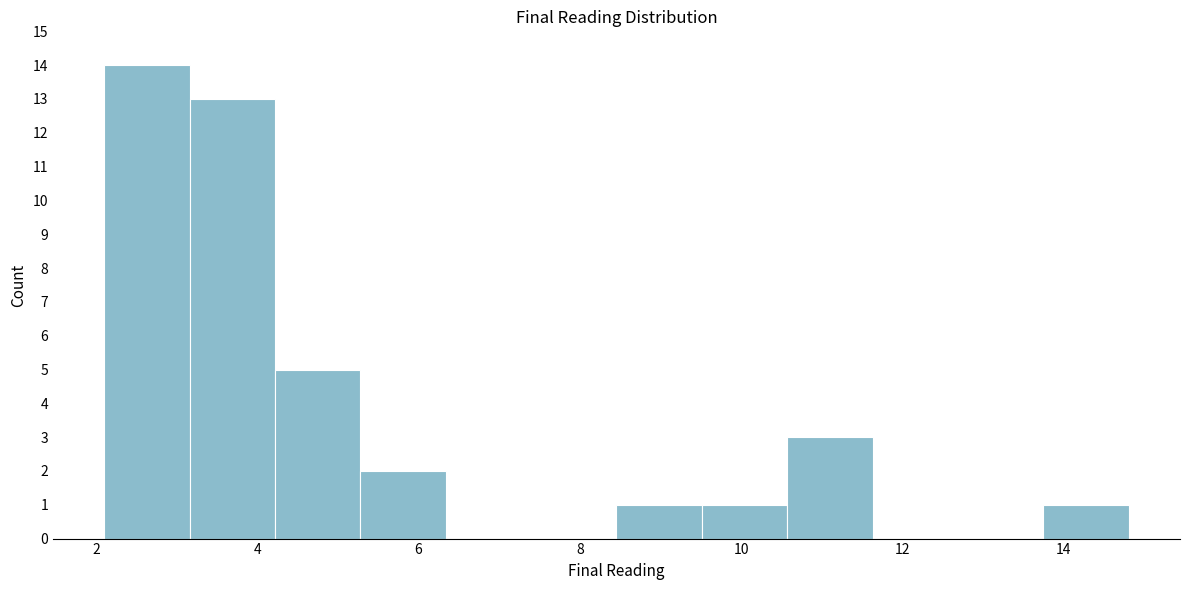

How tall is the bar that spans 2.2 to 3.2 on the x-axis? Neither the bar edges nor the heights are printed on the chart, so give them approximately, as read against the axes.

14